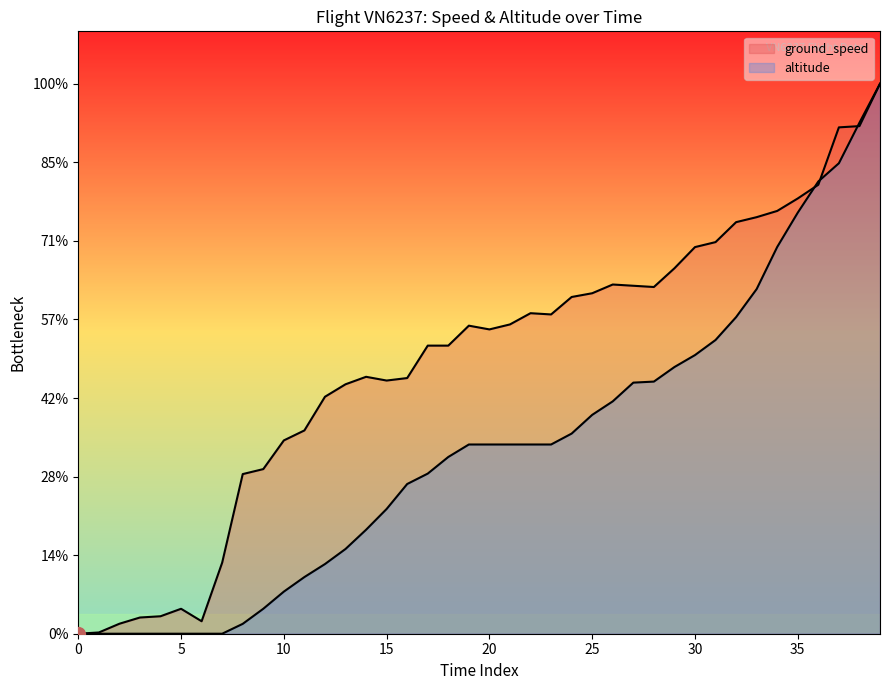

Which series has the largest range (max minus min)?

ground_speed